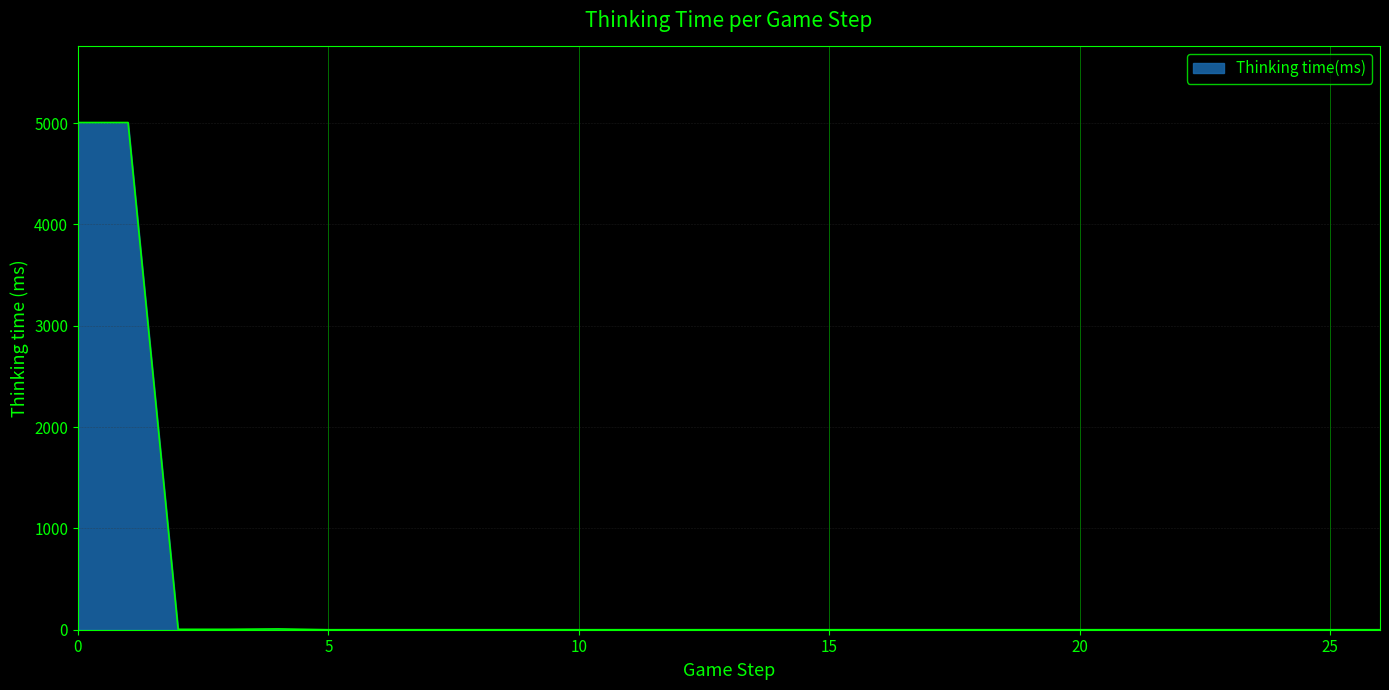

How many lines are shown in the chart?

1